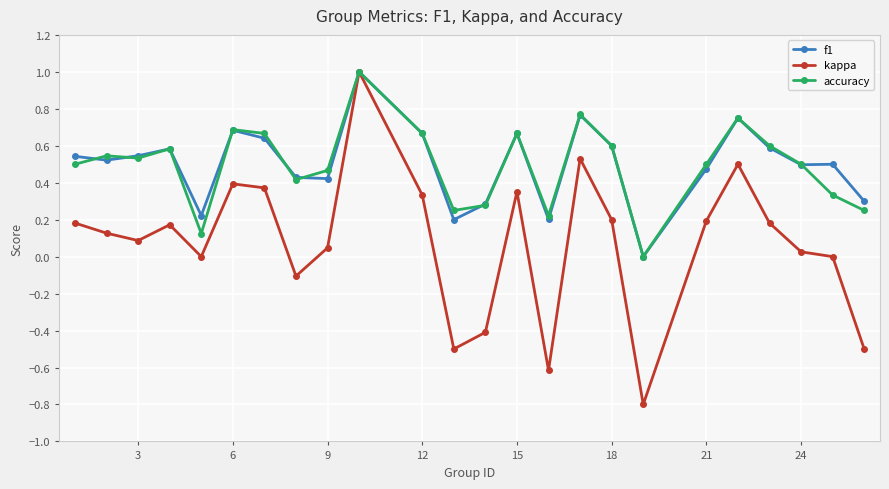

What is the highest value of the kappa series?

1.0